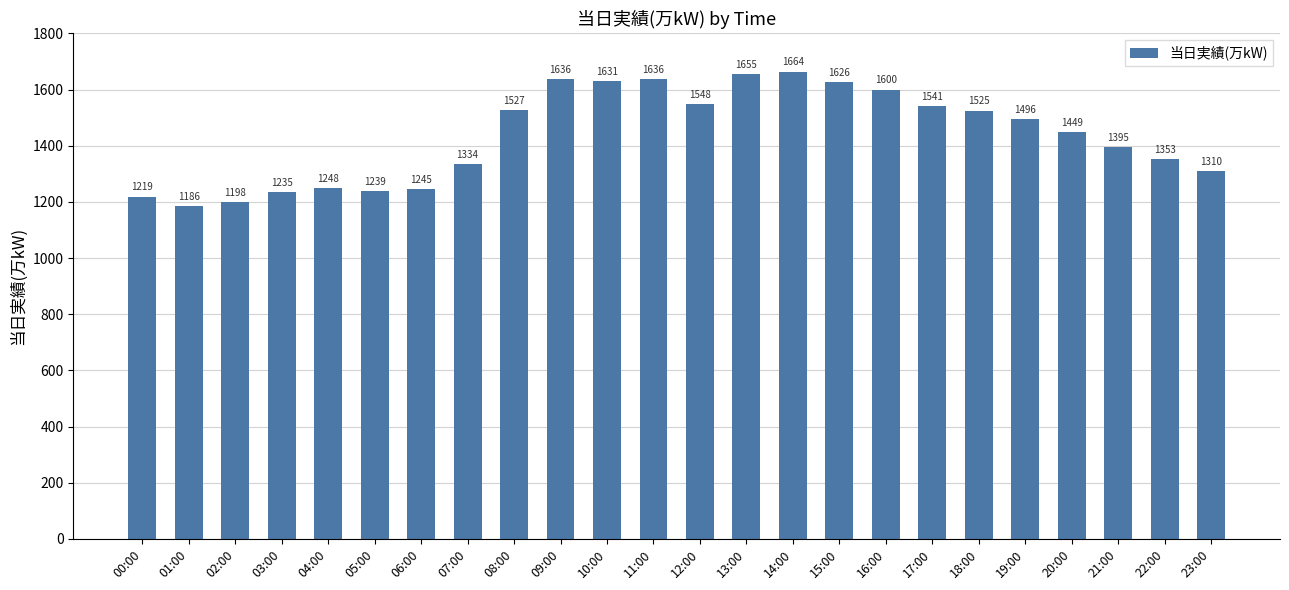

What is the change in value from 09:00 to 13:00?

+19